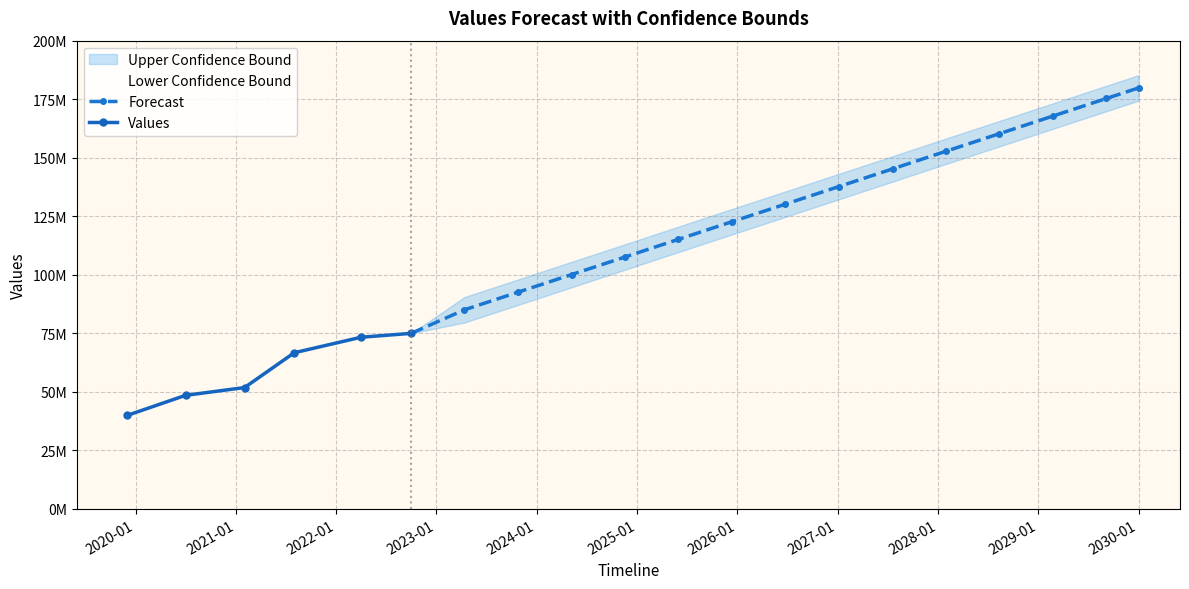

What is the lowest value of the Lower Confidence Bound series?

75000000.0